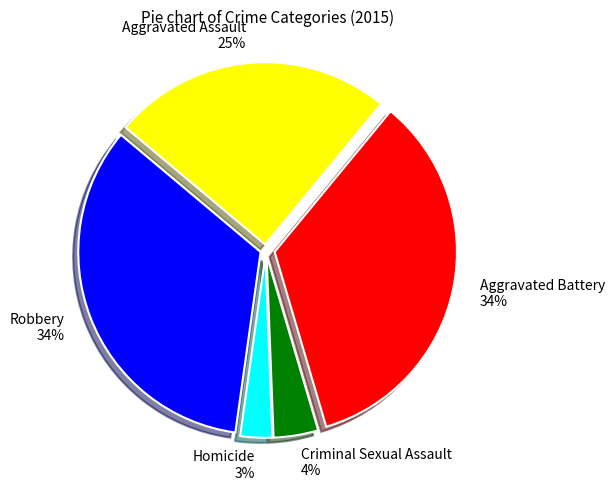

Is Robbery the majority of the pie?

No